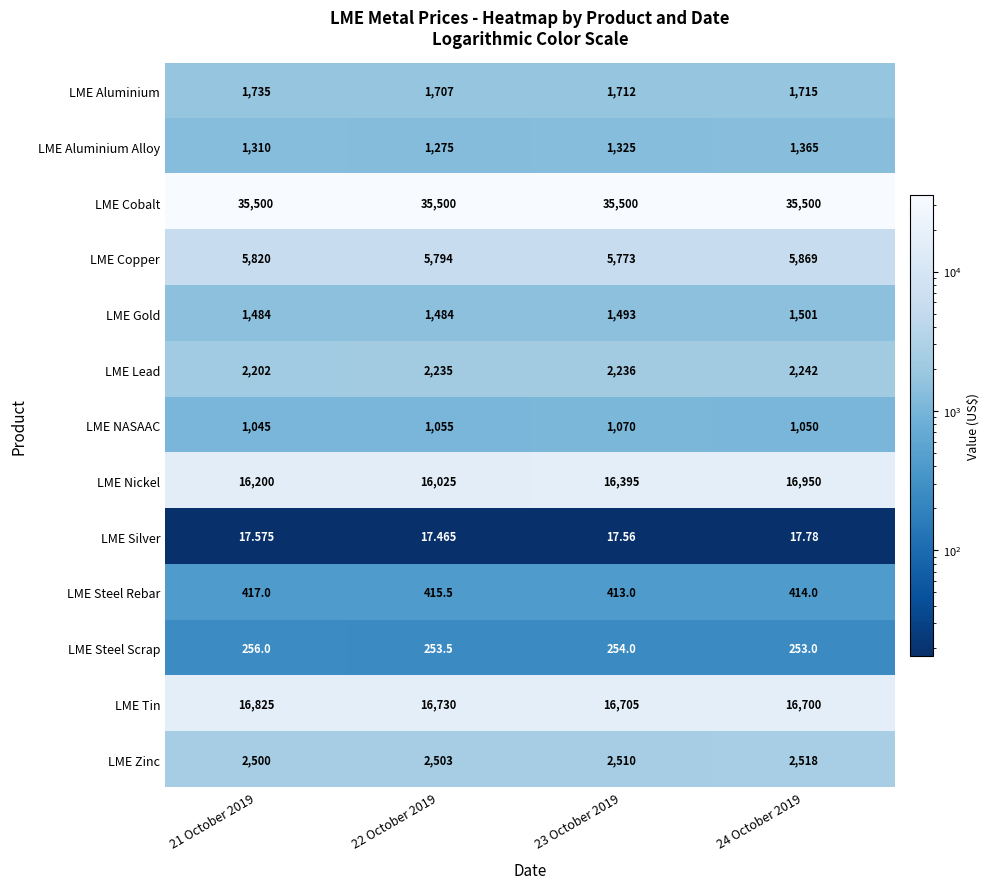

Which series changed the most between 22 October 2019 and 24 October 2019?

LME Nickel